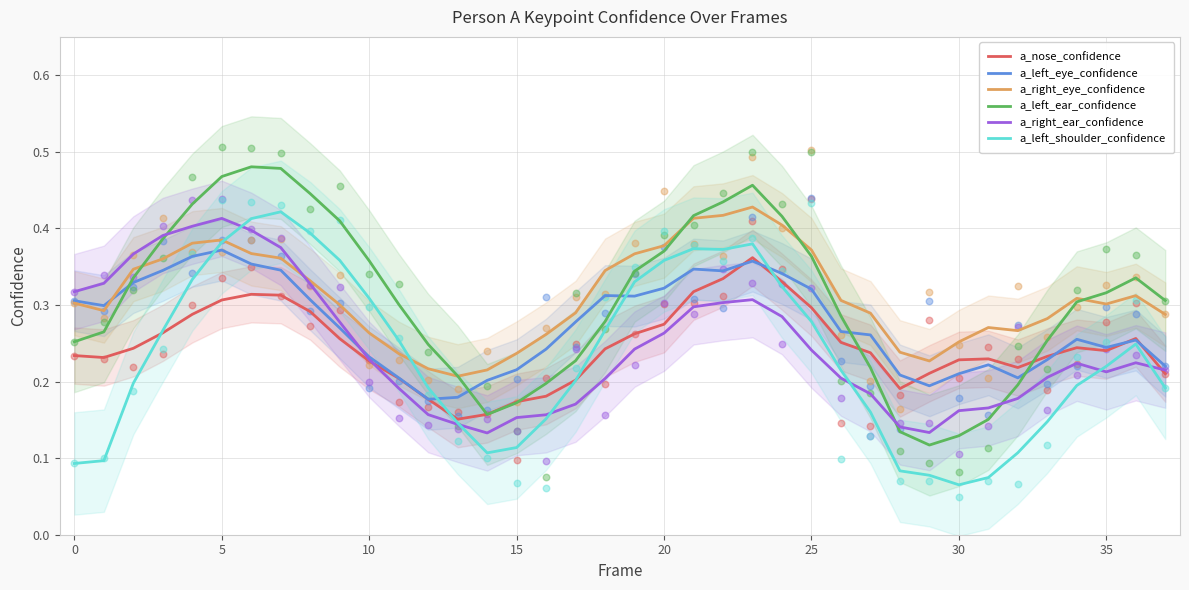

Which series reaches the minimum Y coordinate?

a_left_shoulder_confidence